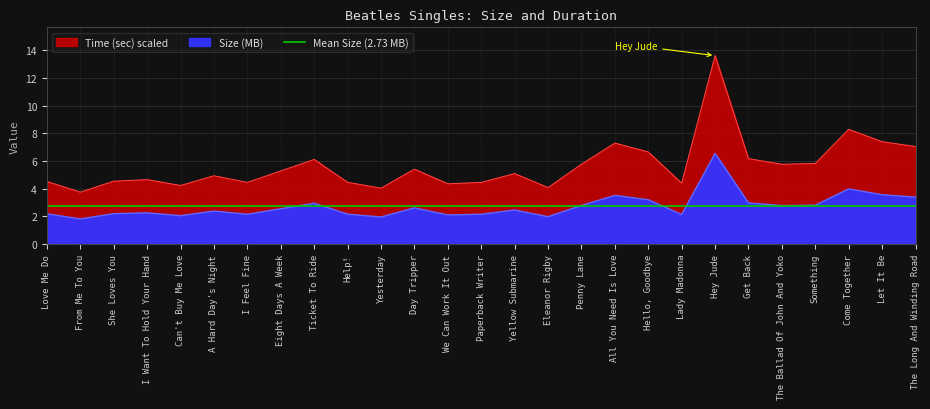

At which label is Time (sec) closest to 8?

Come Together